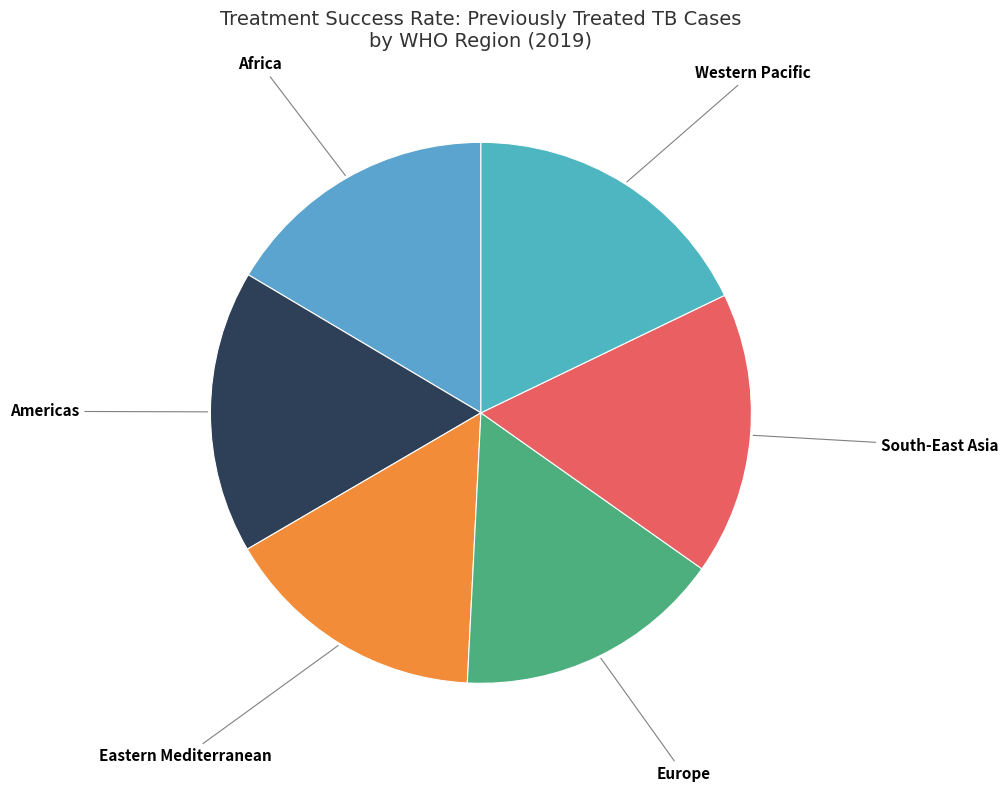

How many slices are in this pie chart?

6